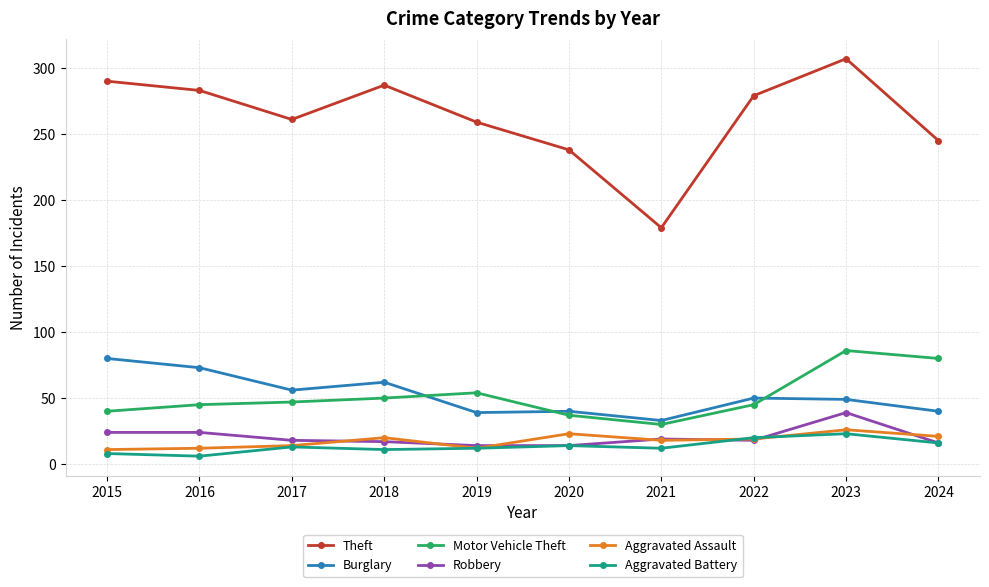

At how many categories does at least one series exceed 194?

9